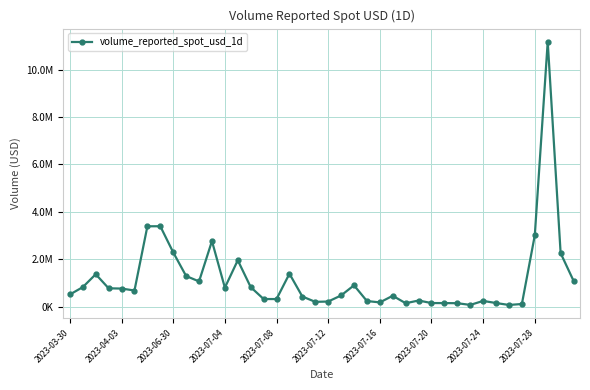

What is the smallest value displayed?

66353.3